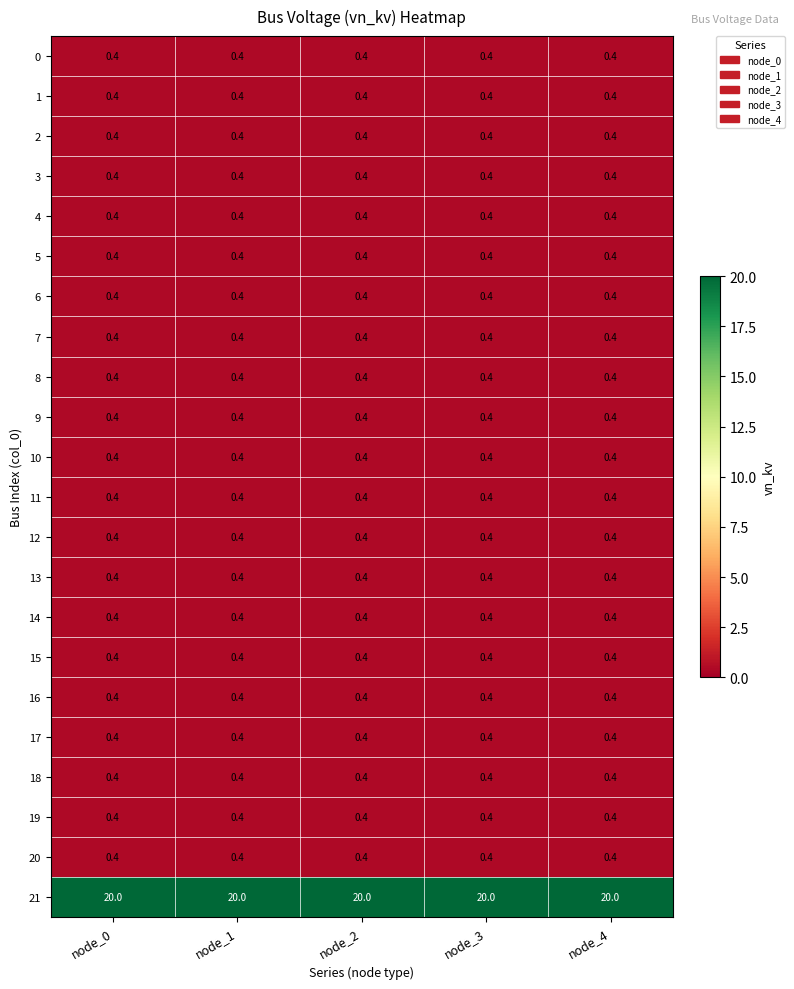

What is the average value of the 12 series?

0.4